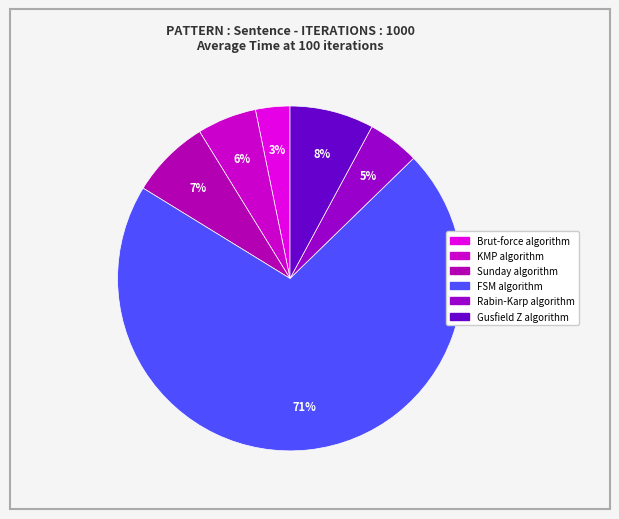

What percentage is the Gusfield Z algorithm slice, to the nearest percent?

8%